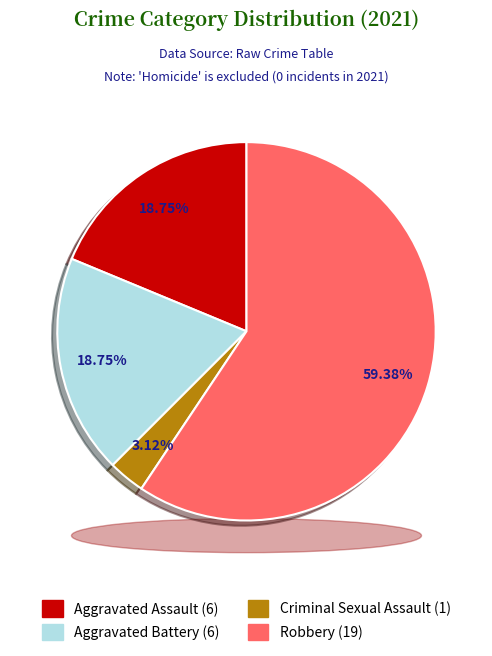

How much of the chart is everything except Homicide?

100.0%